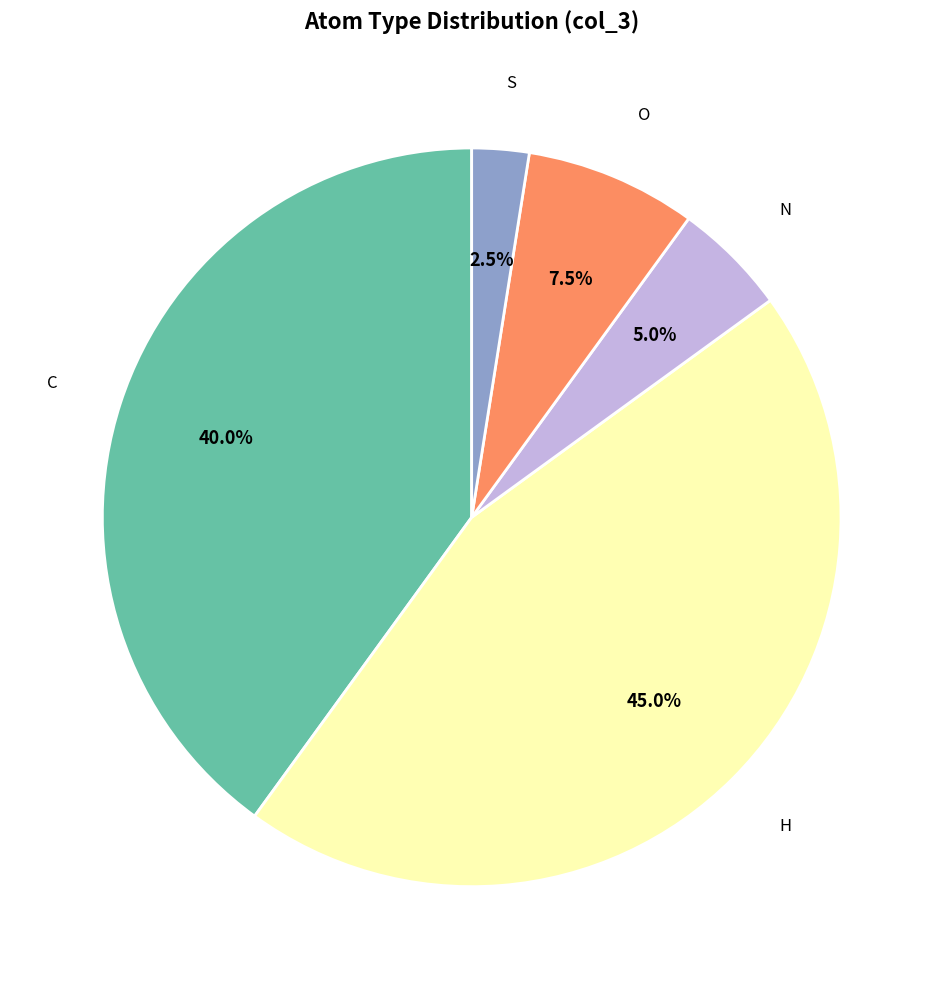

Between N and C, which is larger?

C